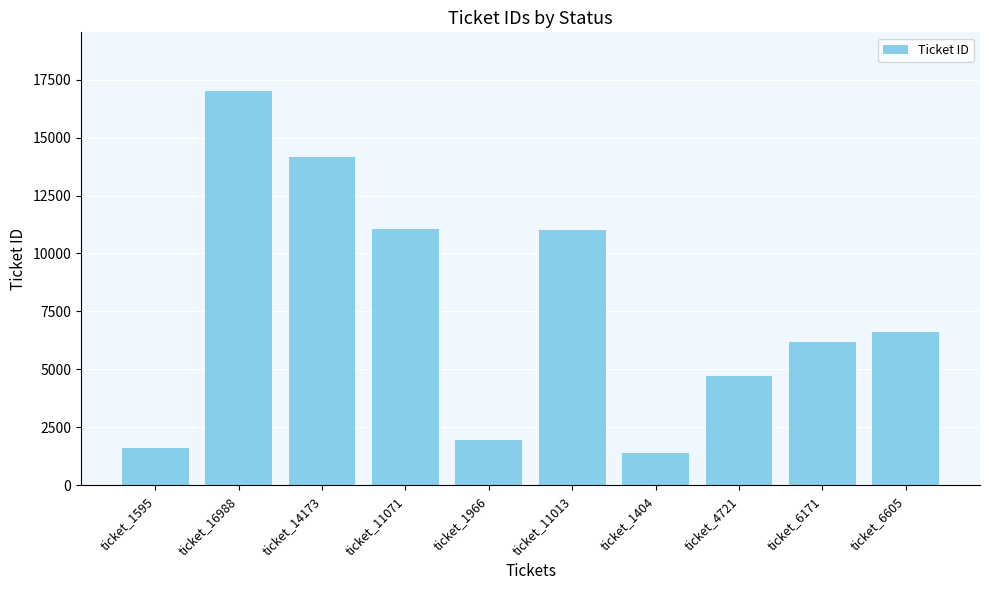

What is the approximate value at ticket_4721, to the nearest 50?

4700